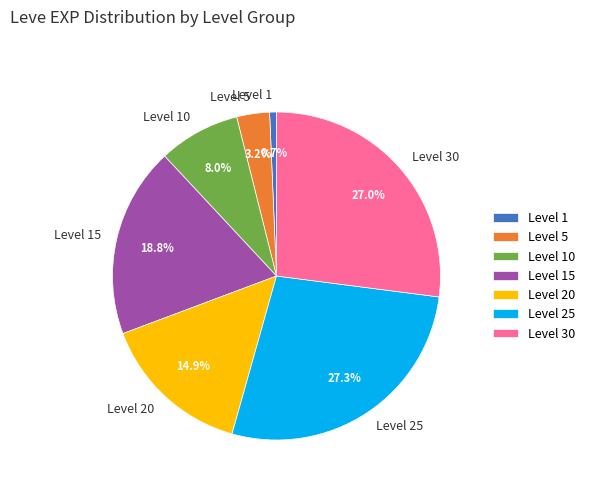

What is the ratio of the value at Level 30 to the value at Level 20?

1.8